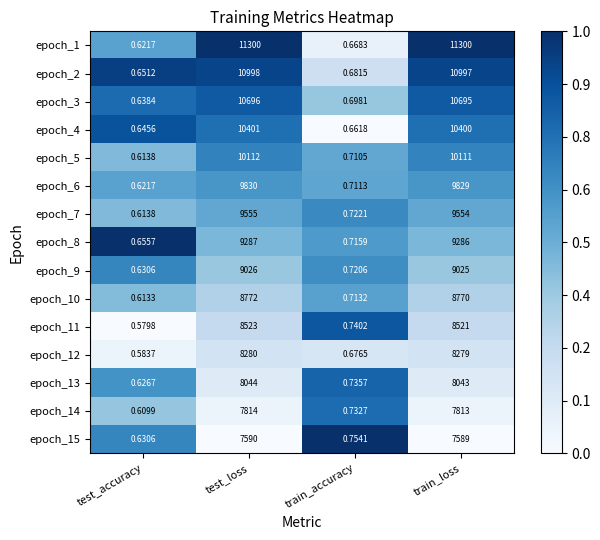

At which category does the chart reach its minimum across all series?

test_accuracy